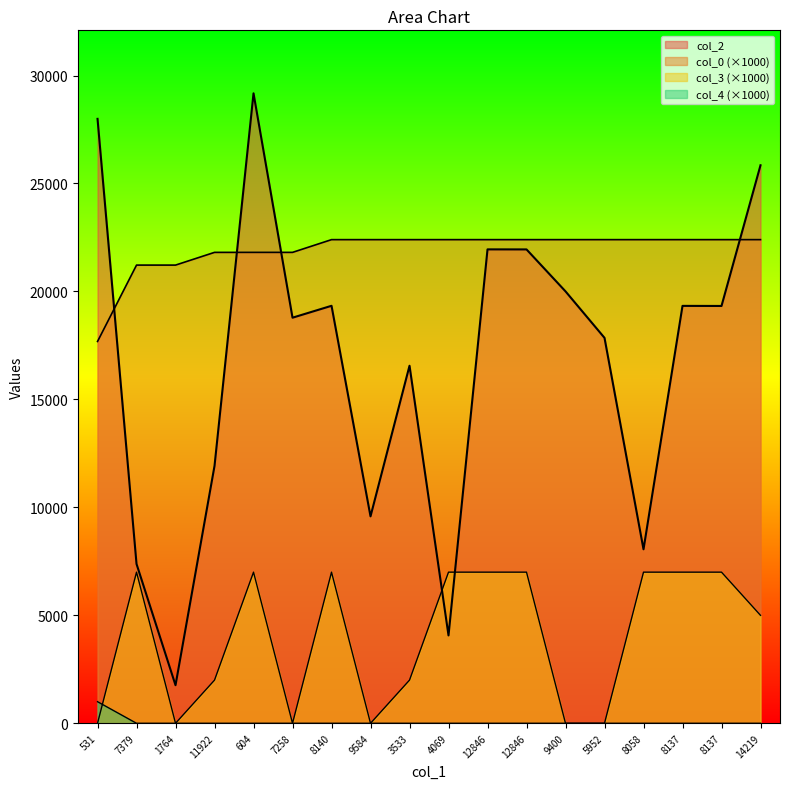

True or false: col_3 and col_4 intersect in this chart.

True